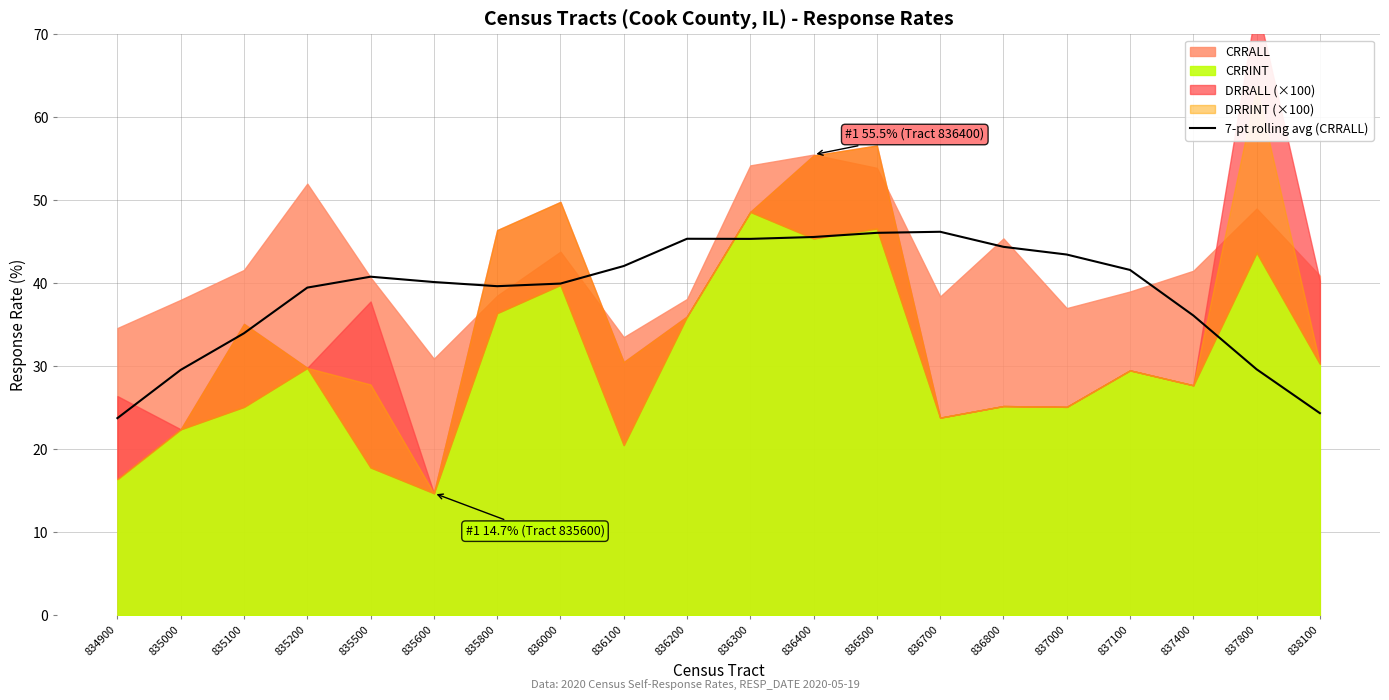

Where is the first local minimum?

835800